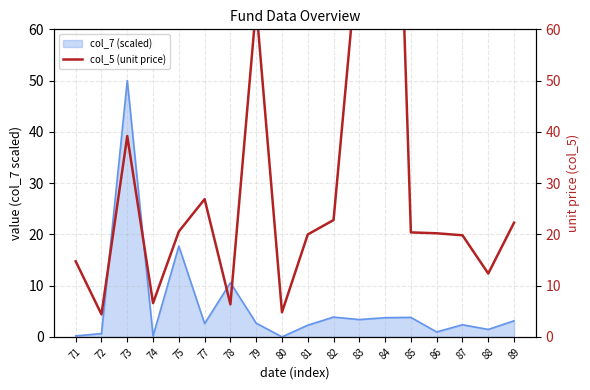

Which has a higher value, 81 or 85?

85